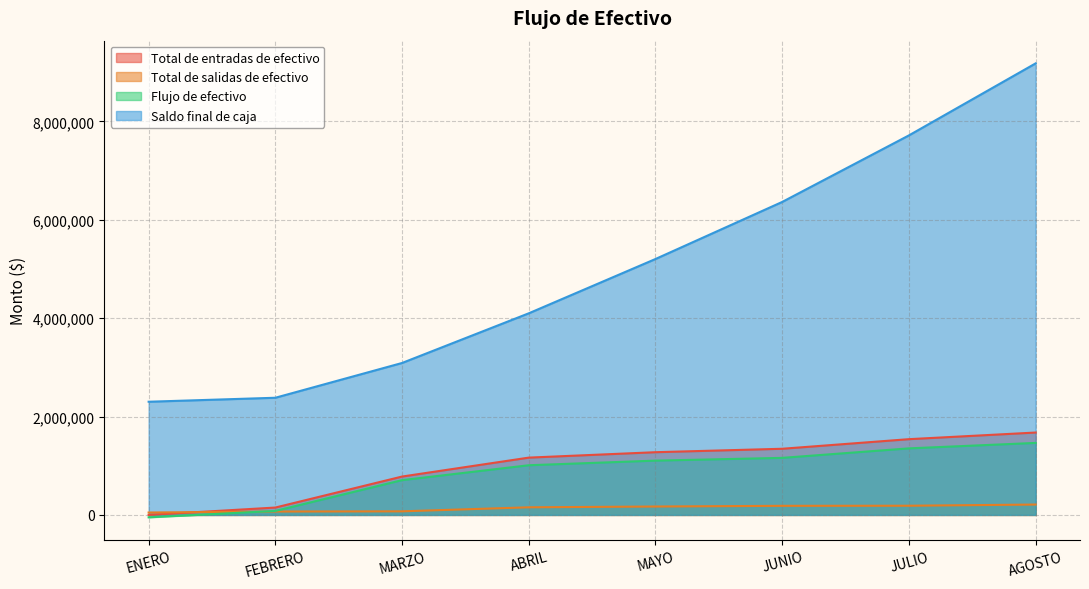

How many data points does each series have?

8